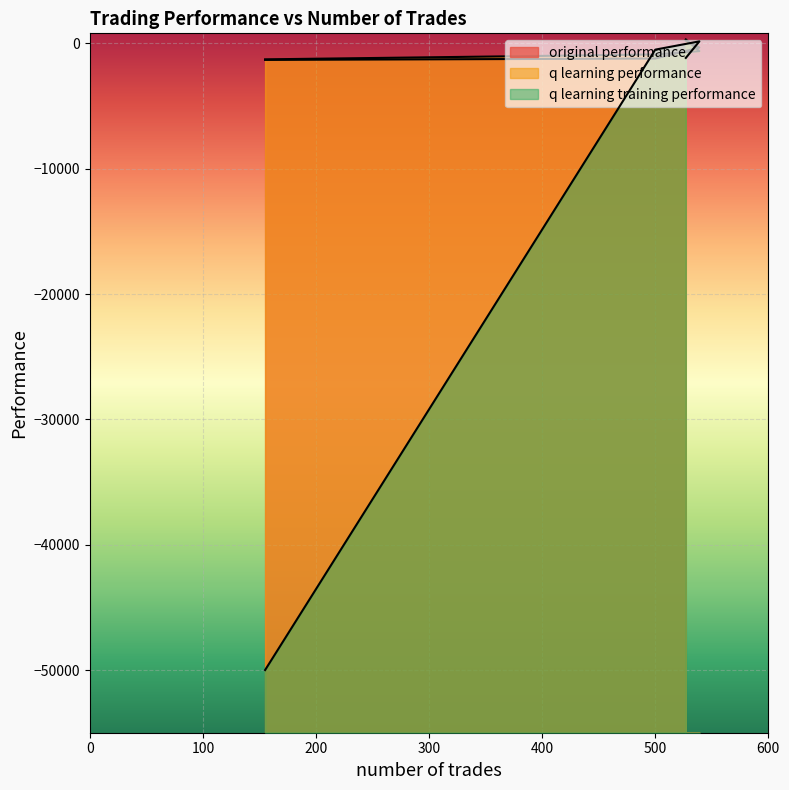

Does the chart display data point markers on the line(s)?

No